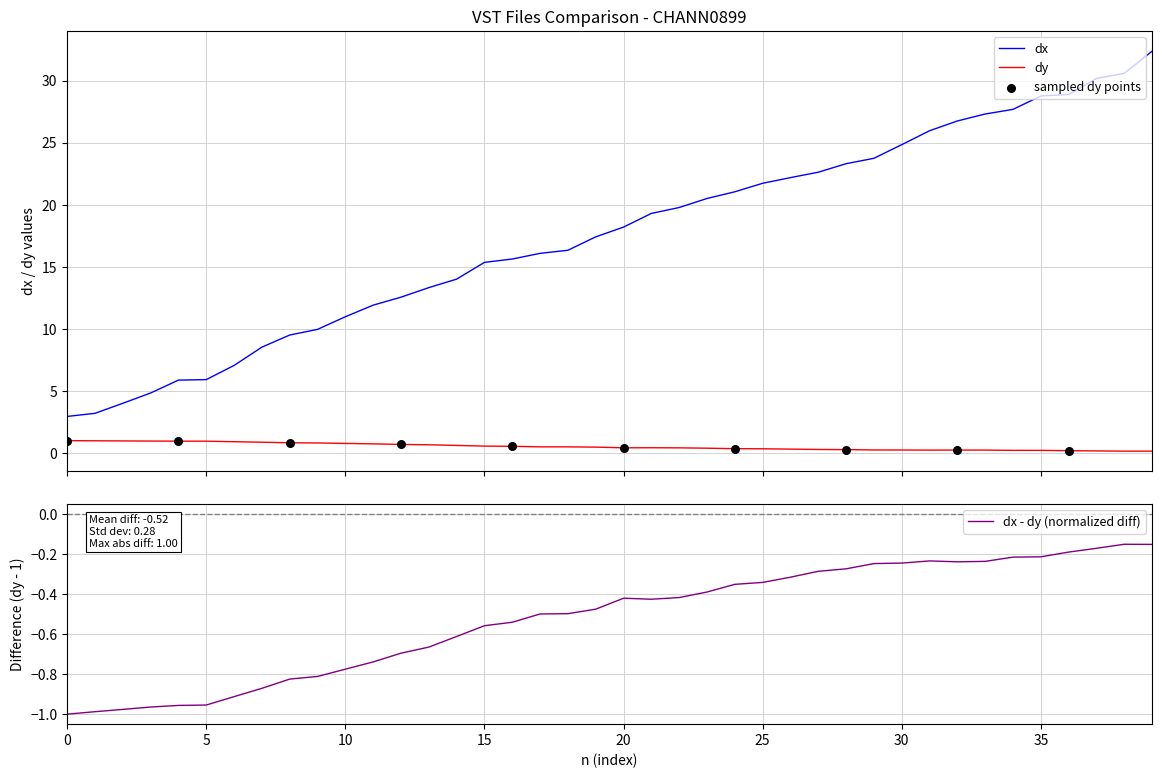

At how many categories does at least one series exceed 3?

39